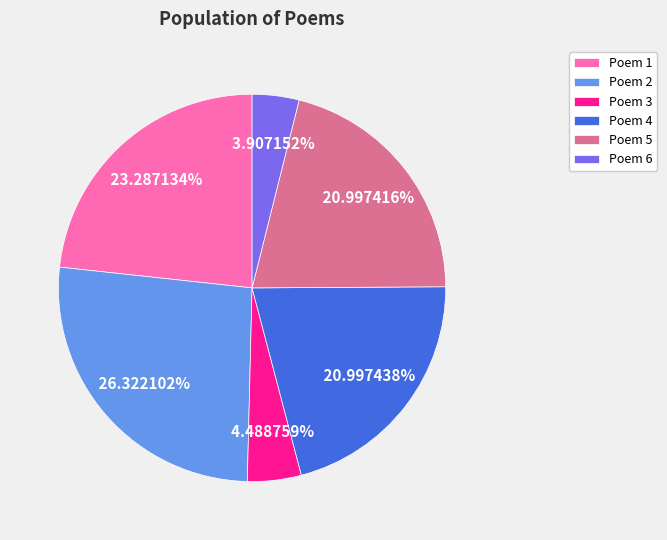

Does Poem 1 account for over 50% of the chart?

No